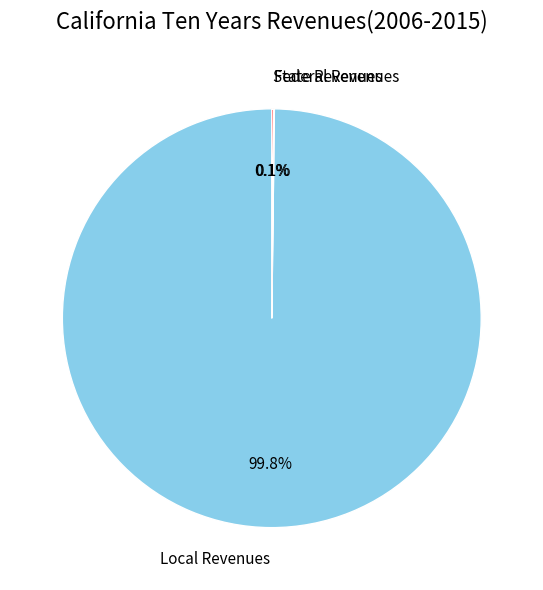

Is there any slice that represents more than half of the pie?

Yes